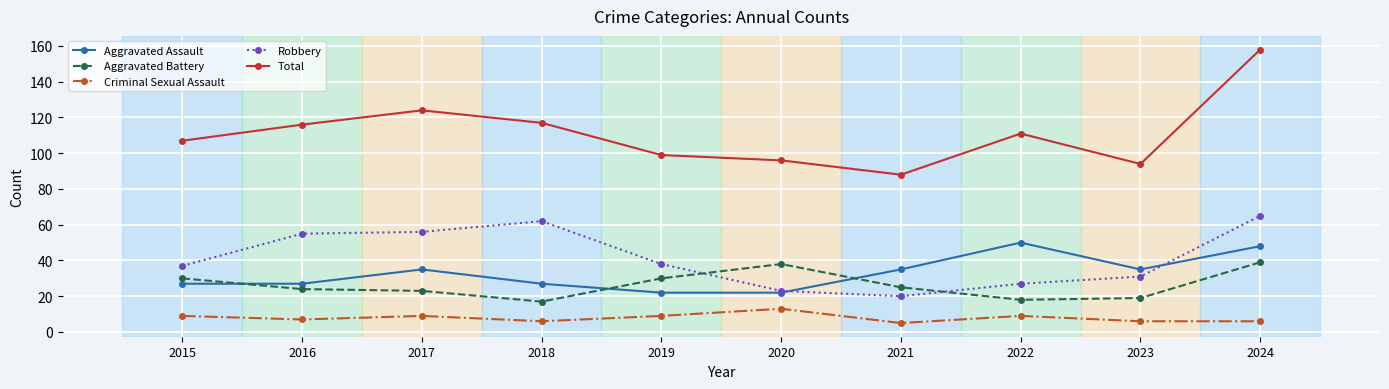

At which category is the sum across all series the highest?

2024